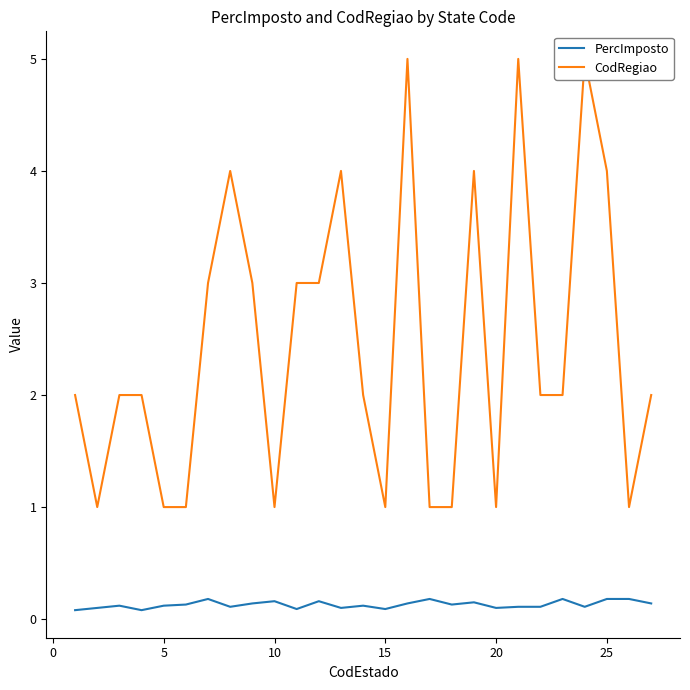

What is the sum of all PercImposto values?

3.5